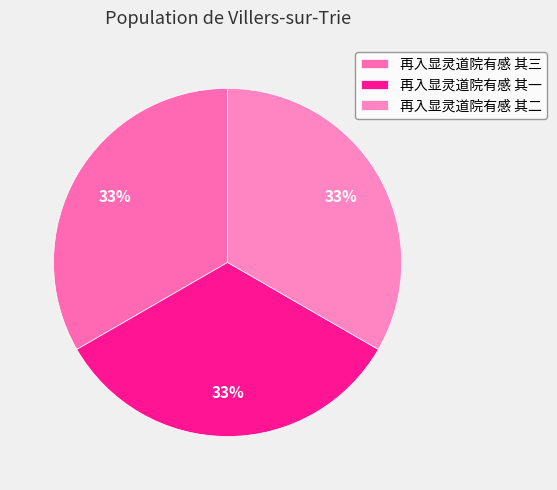

Count the number of slices in the pie.

3